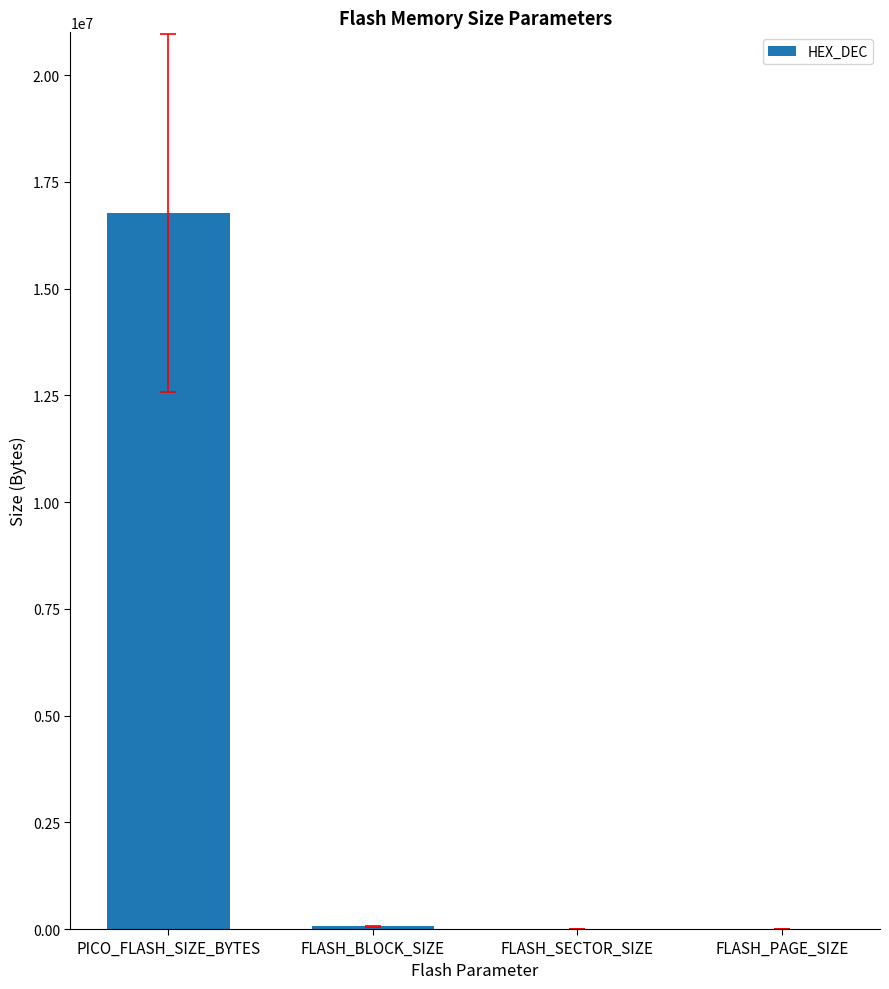

The chart shows a value of 65536 at FLASH_BLOCK_SIZE. True or false?

True